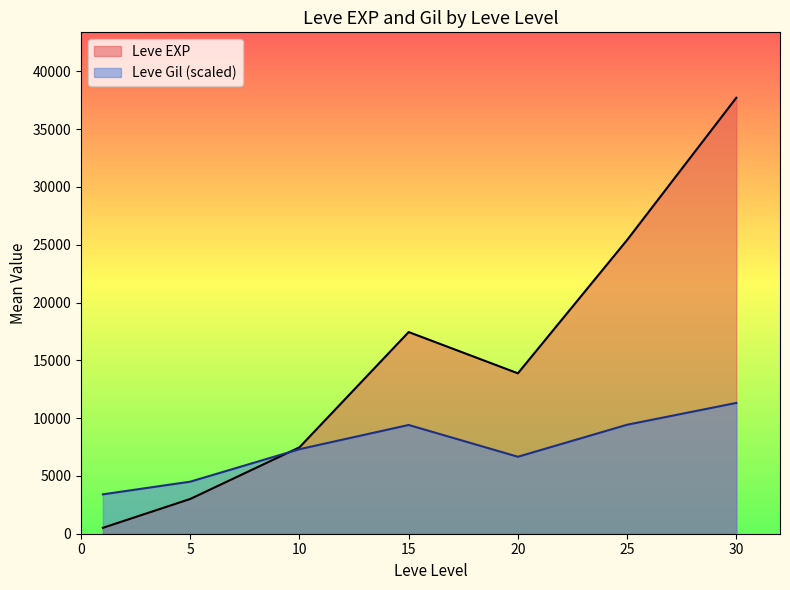

True or false: Leve Gil and Leve EXP cross at least once.

True